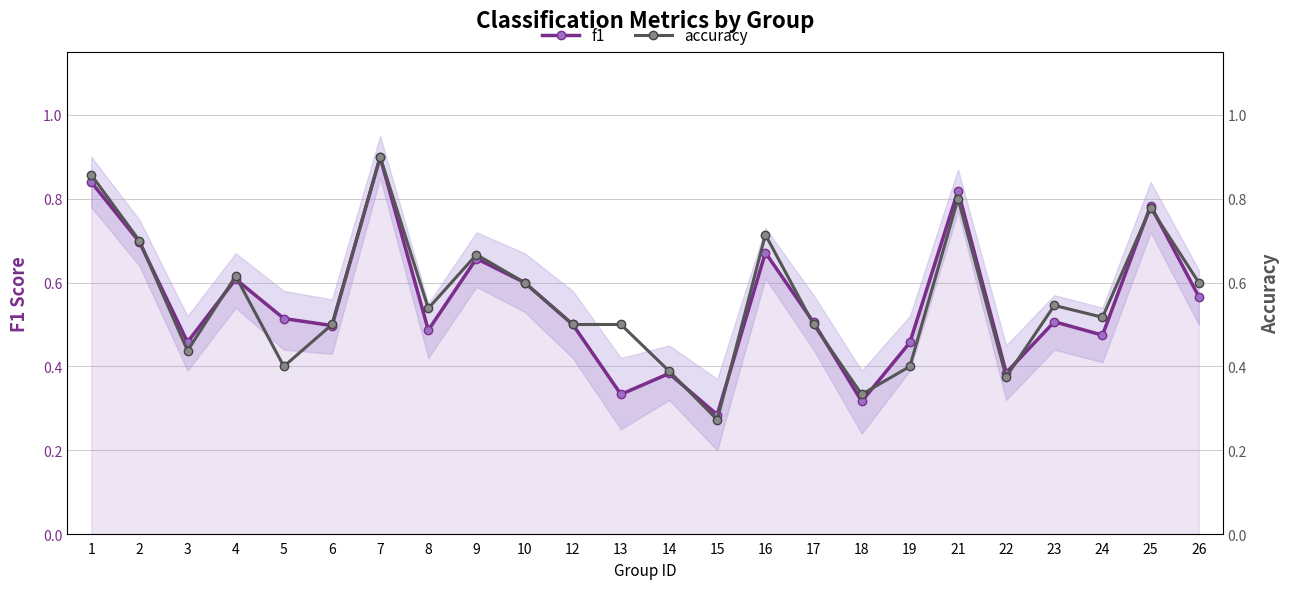

What is the minimum value shown in the chart?

0.3